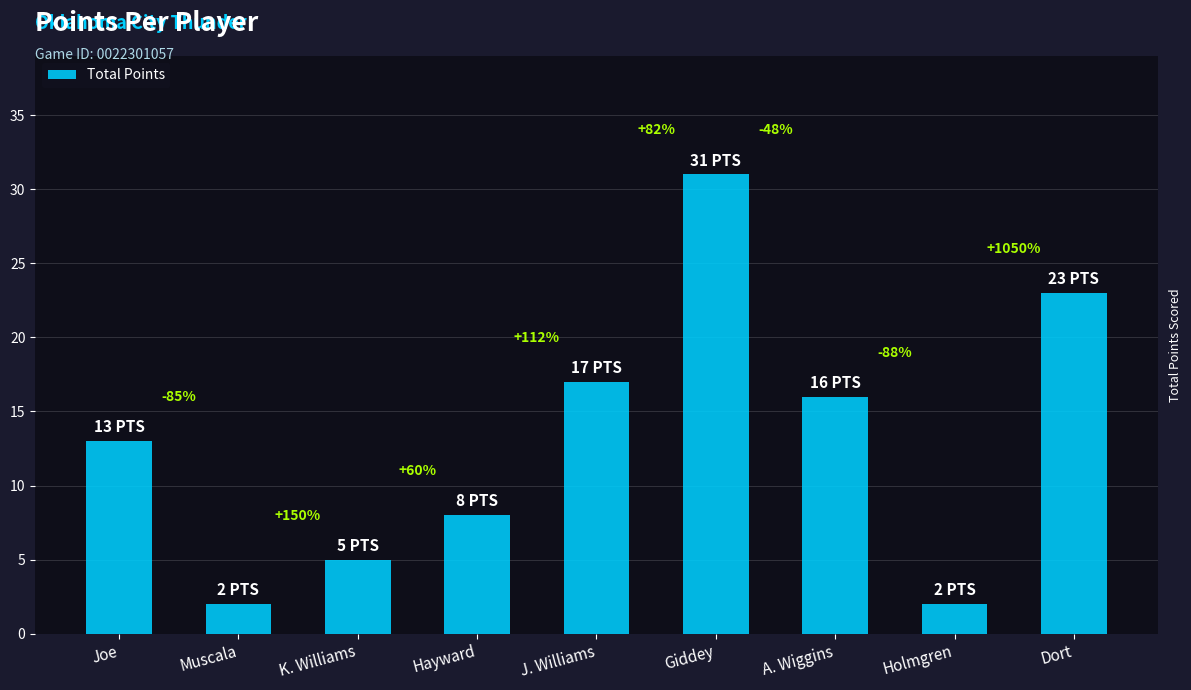

How many bars are there in total?

9